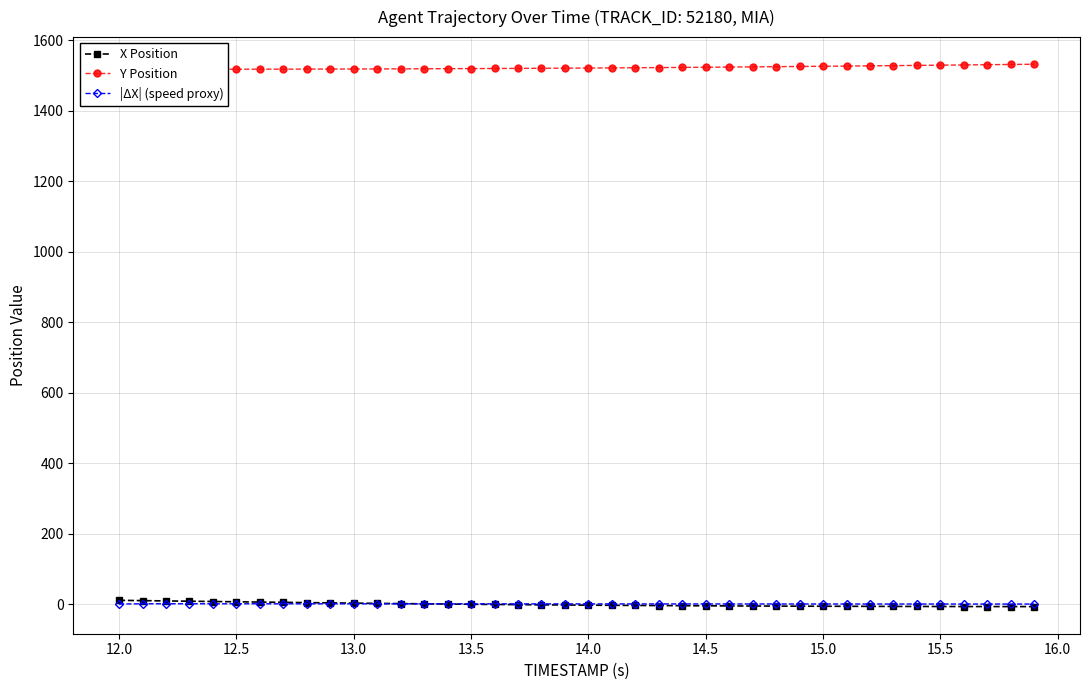

True or false: |ΔX| (speed proxy) has more than 0 points higher than both neighbors.

True